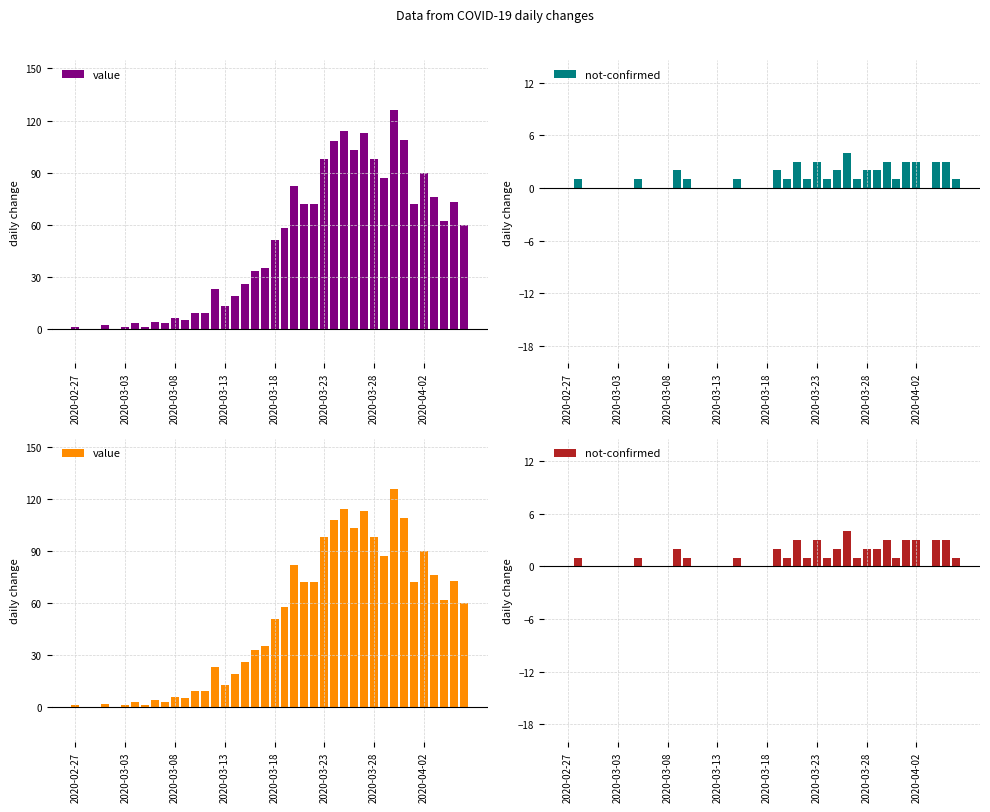

What are all the series names shown in the legend?

value, not-confirmed